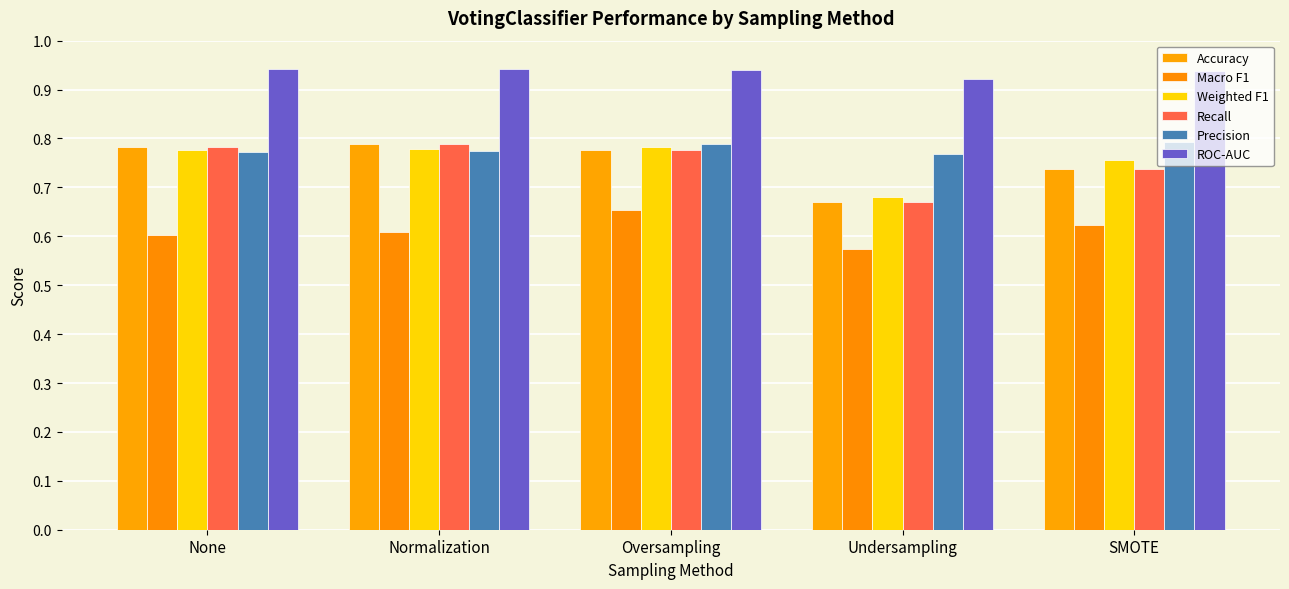

Does the chart contain any negative values?

No